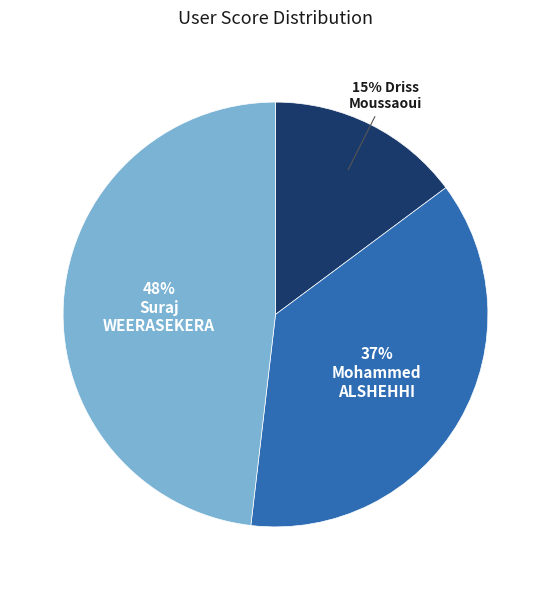

To the nearest percent, what is the average slice percentage?

33%